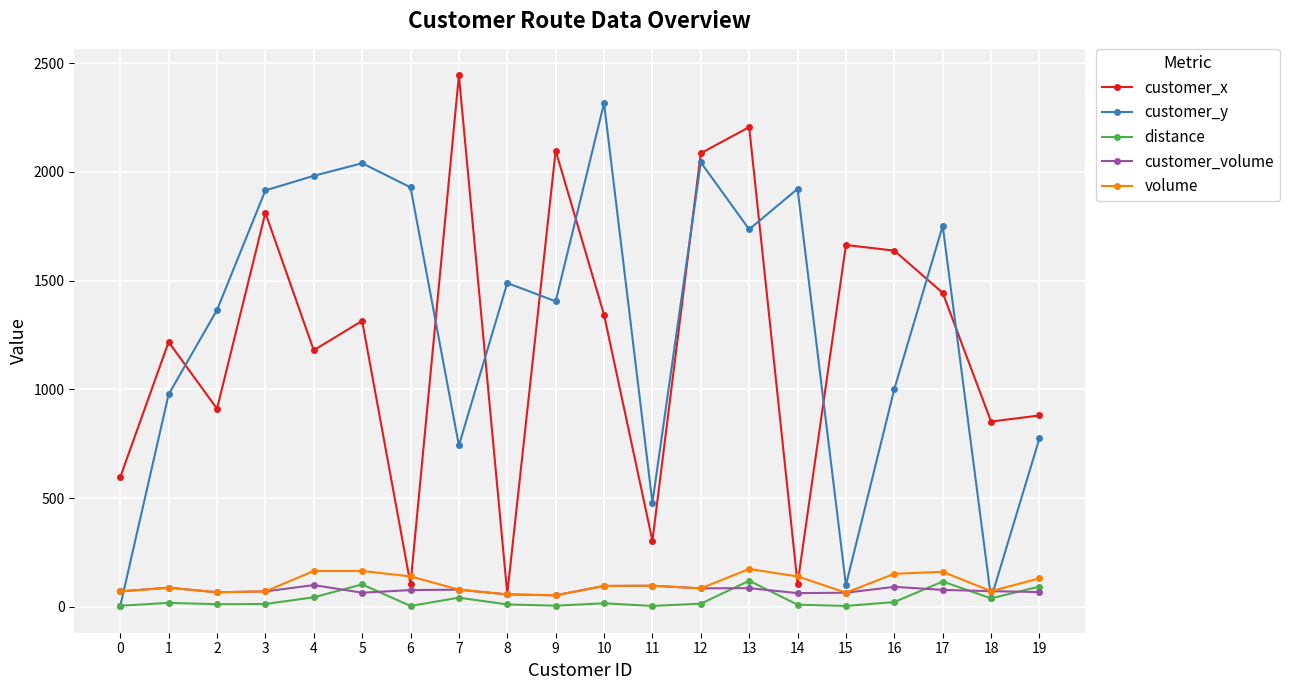

Which series has the largest total across all categories?

customer_y